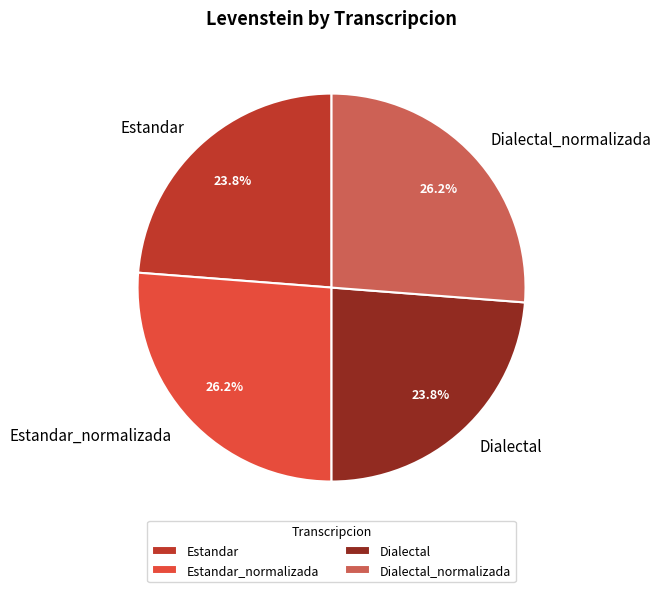

To the nearest percent, what is the difference between the Estandar and Estandar_normalizada slice percentages?

2%